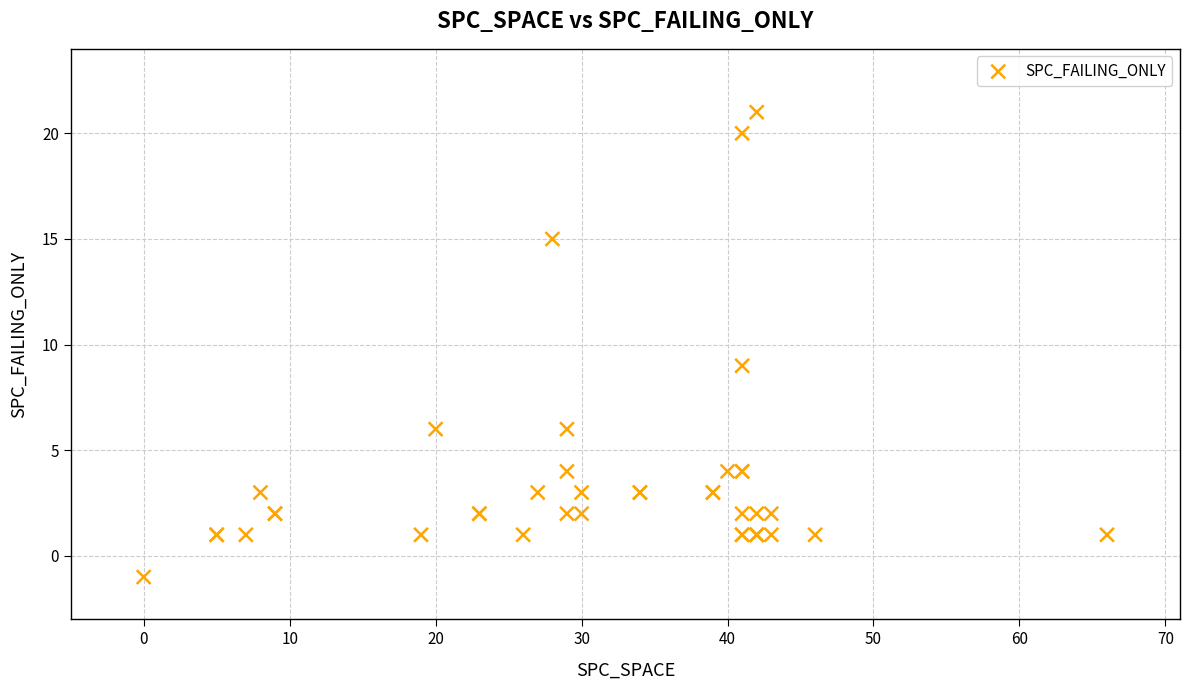

What Y value in the scatter plot is closest to 10?

9